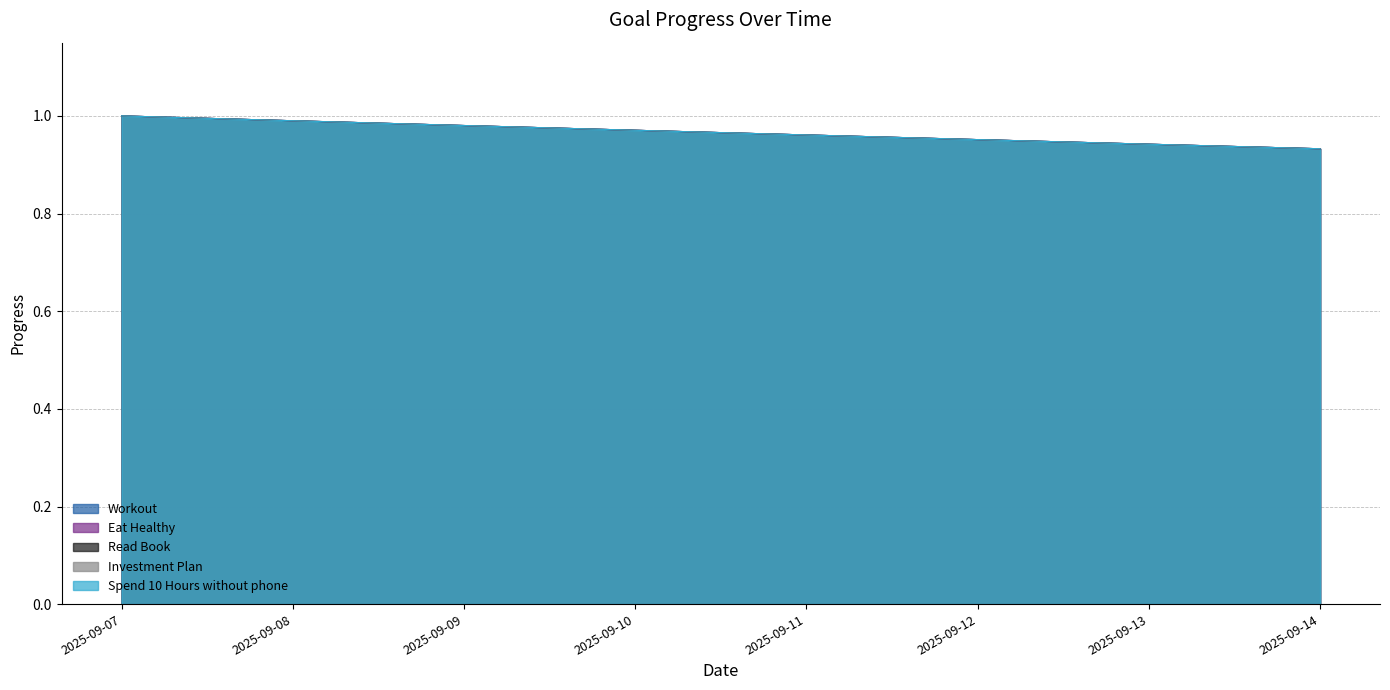

What is the value of the Read Book point at the 4th from the left?

1.0